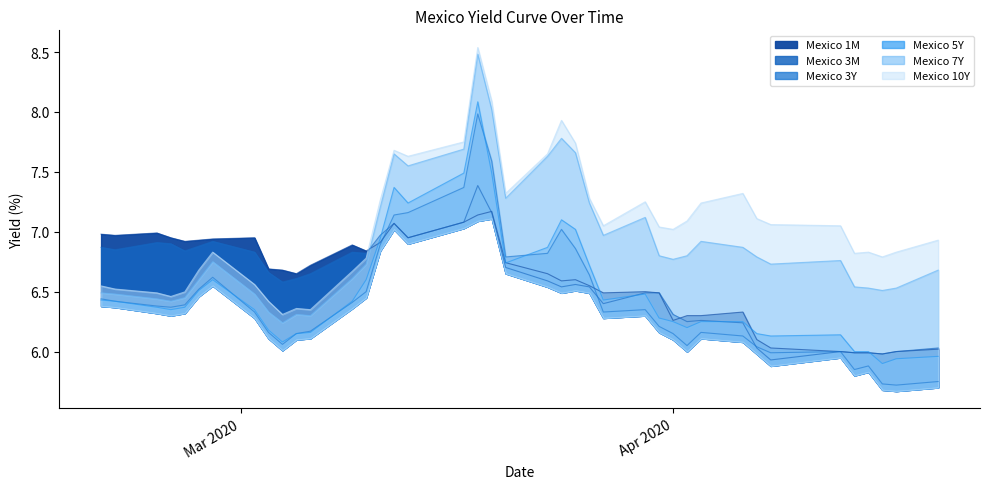

What is the difference between the highest and lowest values at 2020-04-07?

1.1